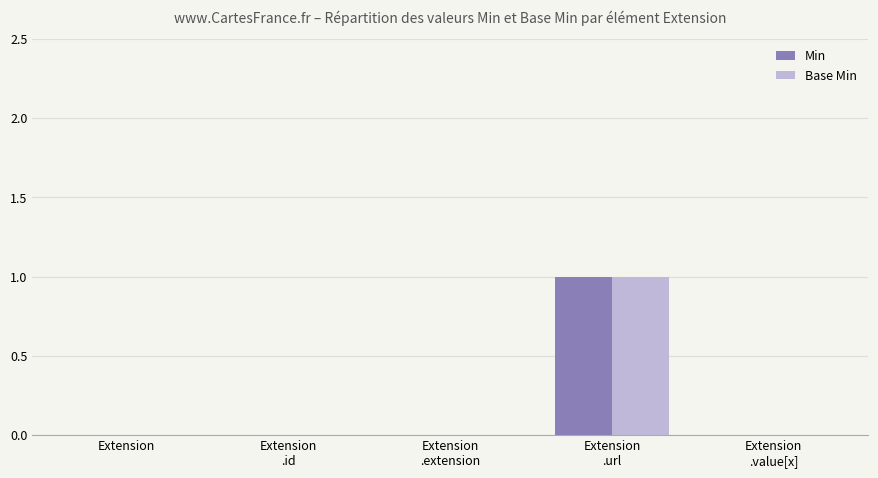

True or false: Min has a value of 0 at Extension.

True